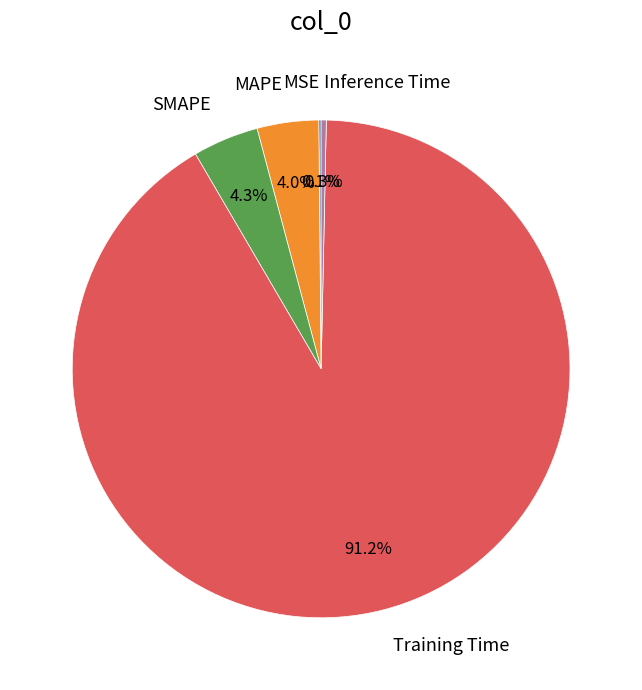

Is the sum of MAPE and SMAPE greater than half?

No